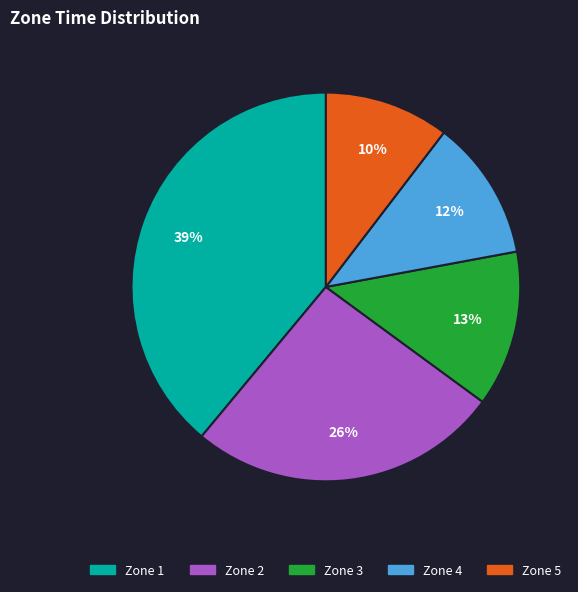

Which has a higher value, Zone 2 or Zone 5?

Zone 2